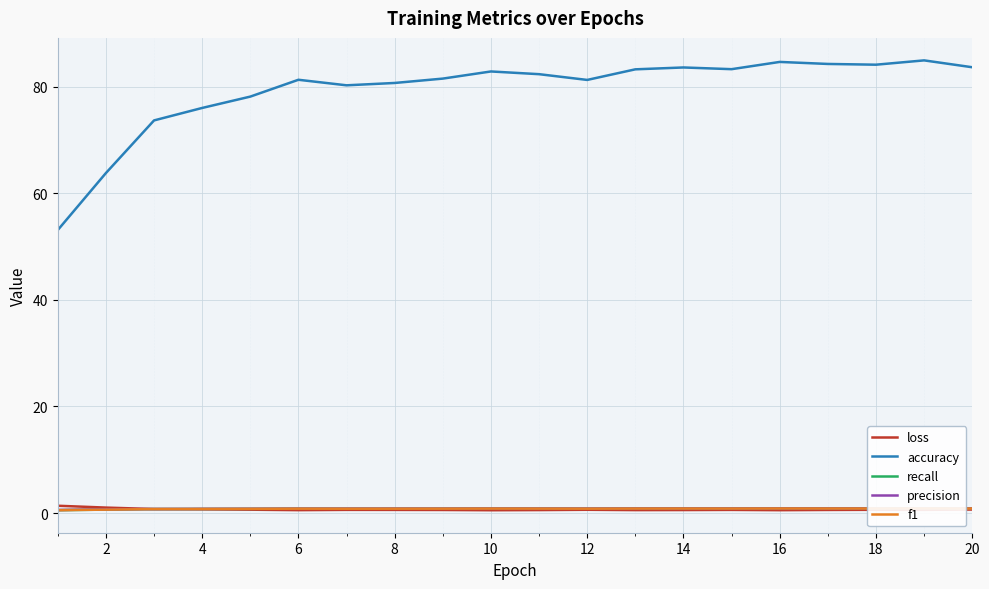

How many lines are shown in the chart?

5